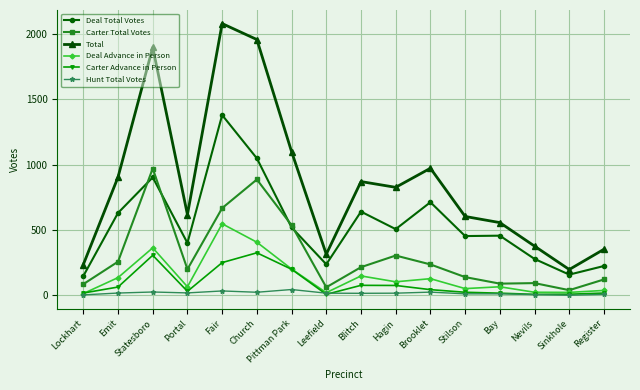

List the series in order of their peak value, highest first.

Total, Deal Total Votes, Carter Total Votes, Deal Advance in Person, Carter Advance in Person, Hunt Total Votes